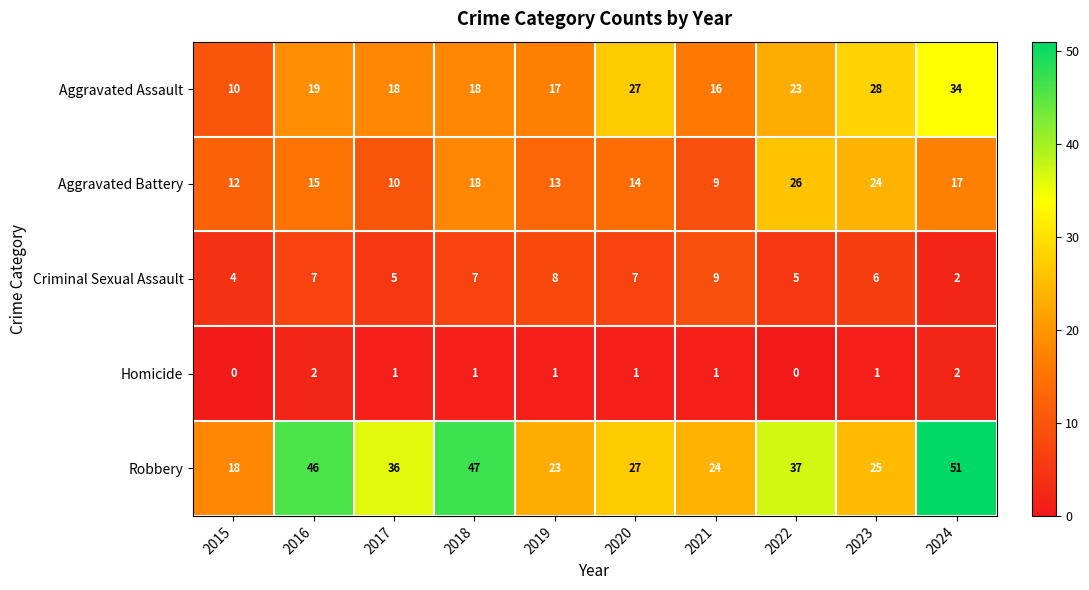

At which label is Aggravated Battery closest to 17?

2024